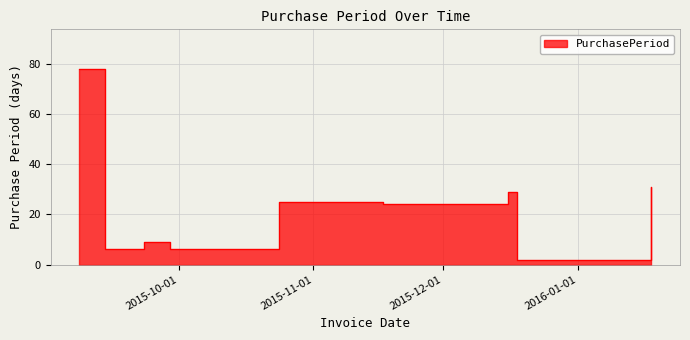

At which category does the chart reach its peak across all series?

2015-09-08